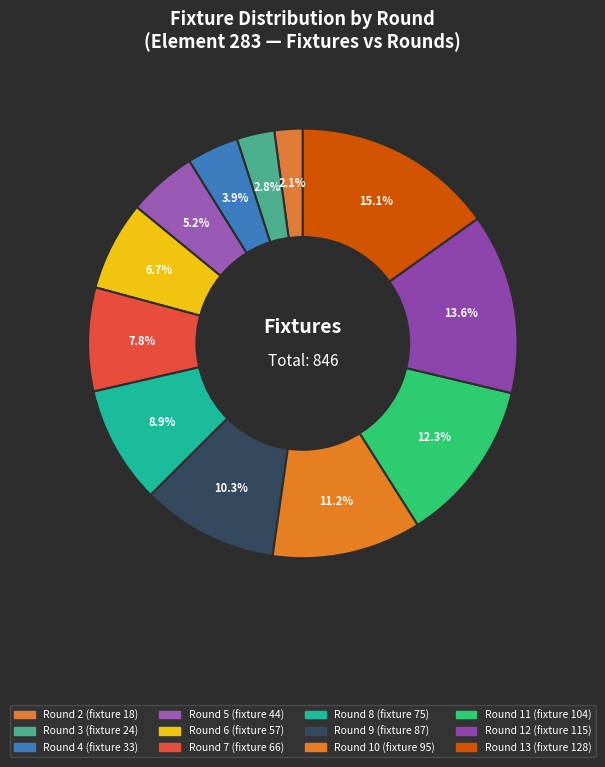

What percentage is the Round 10 slice, to the nearest percent?

11%